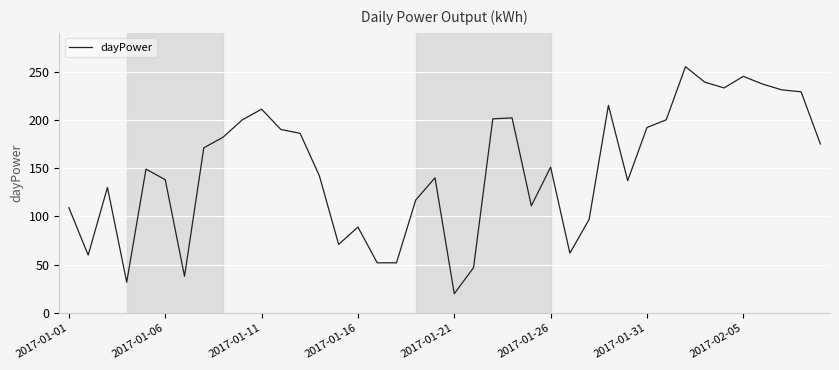

How many lines are shown in the chart?

1